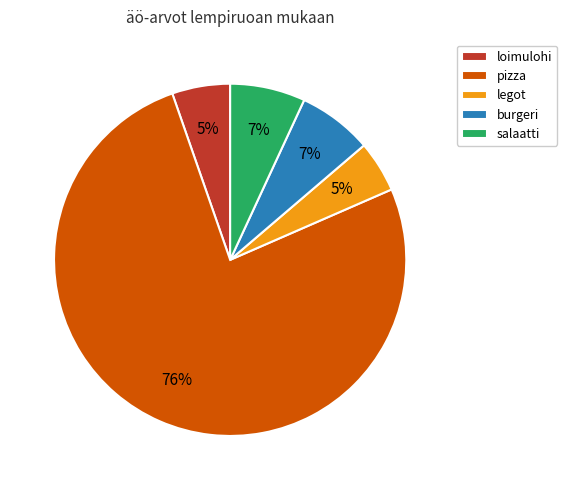

Is the sum of loimulohi and salaatti greater than half?

No